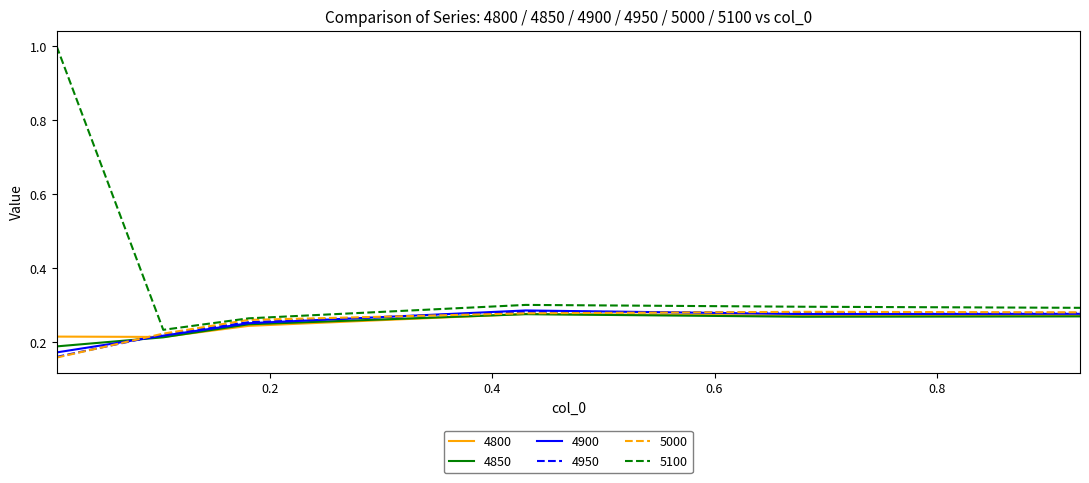

Which series has the largest total across all categories?

5100